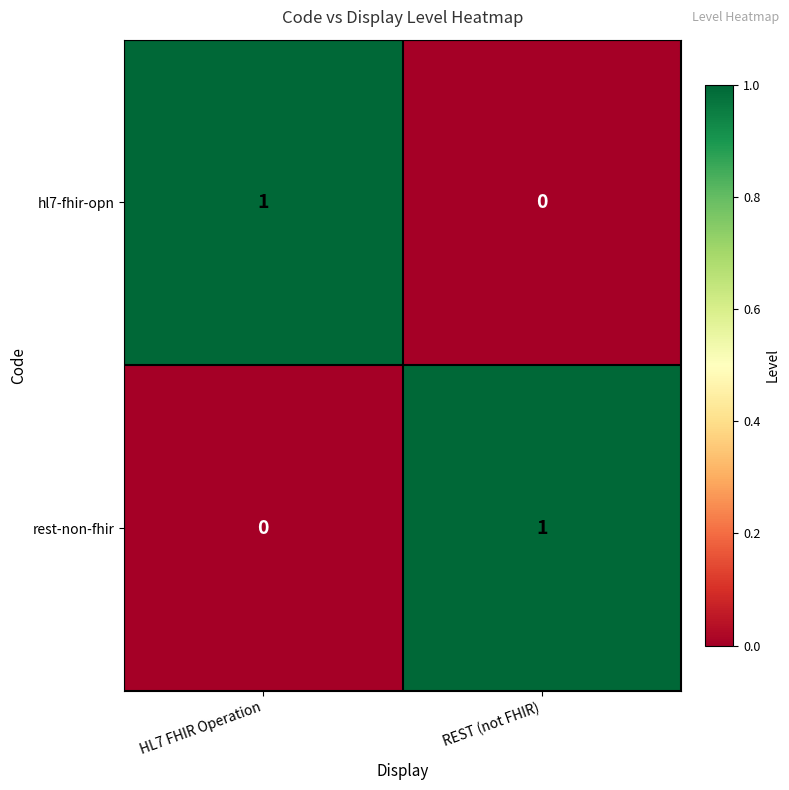

At which label is hl7-fhir-opn closest to 0?

REST (not FHIR)